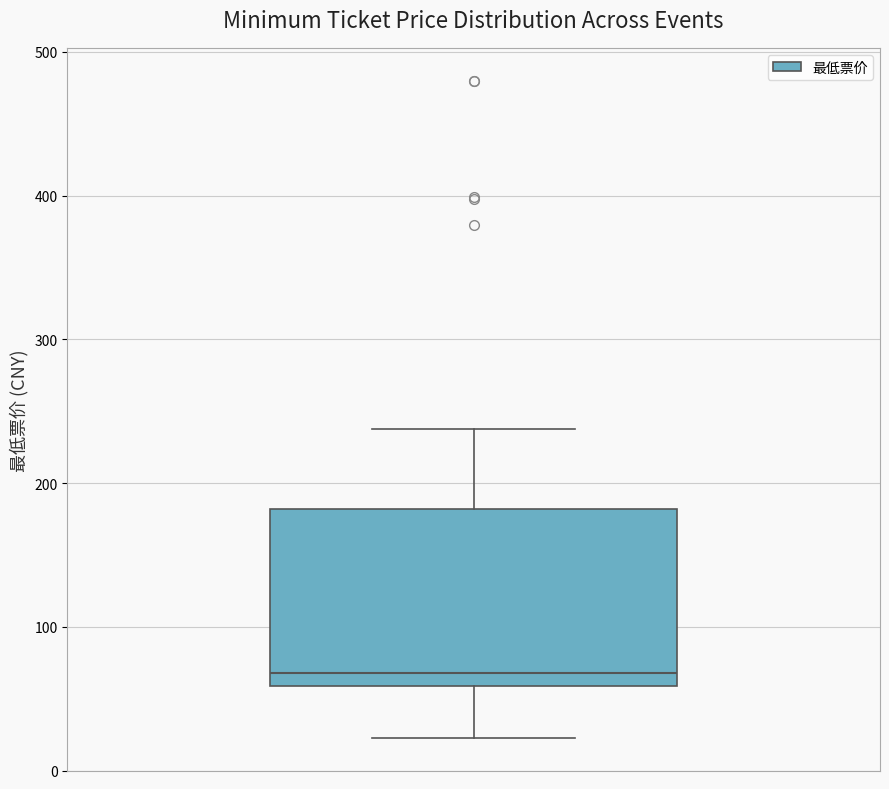

Read this box plot against the y-axis: the position of the median line, the range covered by the box, and the ends of both whiskers. The values are not printed on the chart, so give them approximately, as read against the axis.

median 70, box 60 to 180, whiskers 20 to 240